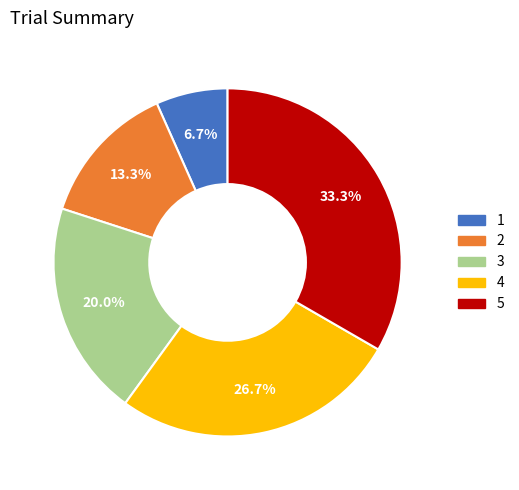

What portion of the pie excludes 4?

73.3%